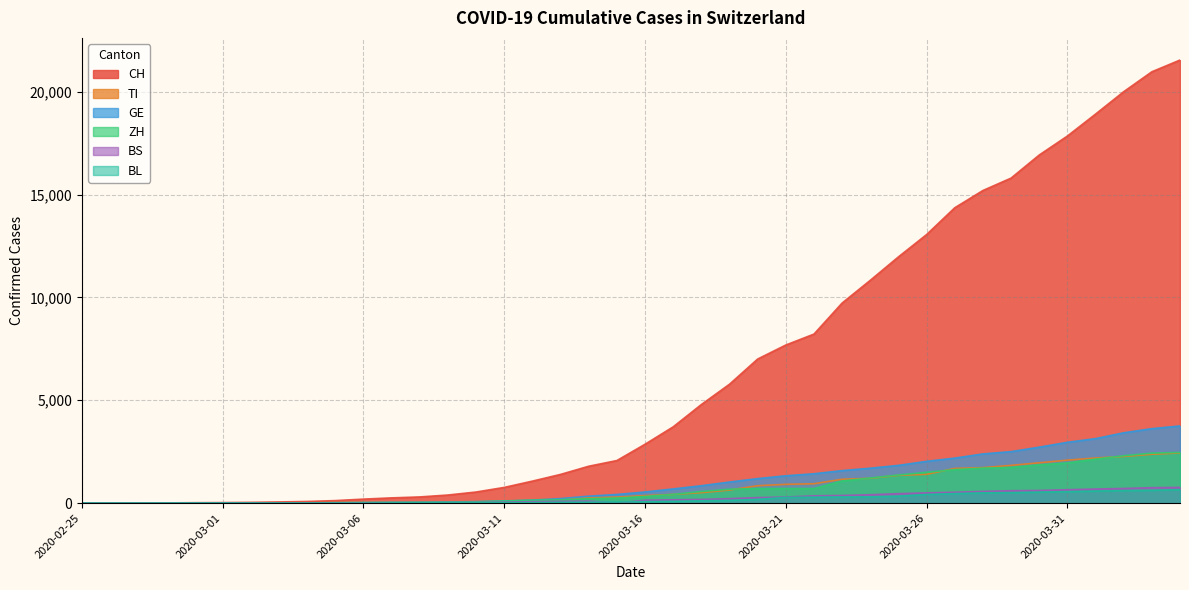

Reading left to right, transcribe all the data shown in this chart.

CH: 0	2	6	13	23	29	40	59	83	125	197	257	303	396	542	766	1072	1398	1795	2072	2864	3710	4793	5781	7005	7686	8217	9727	10831	11970	13054	14356	15195	15798	16920	17842	18908	19997	20965	21535
TI: 0	1	1	1	2	2	4	8	13	25	28	41	49	61	75	108	163	206	265	293	368	426	511	638	849	916	945	1162	1209	1354	1401	1688	1727	1837	1962	2091	2195	2271	2377	2442
GE: 0	1	1	4	8	9	10	13	14	17	25	38	40	56	76	109	150	222	340	423	544	692	848	1027	1194	1331	1430	1582	1699	1837	2033	2190	2393	2505	2721	2958	3137	3420	3621	3753
ZH: 0	0	2	2	6	7	10	13	15	23	29	34	40	49	62	101	140	163	218	250	326	429	568	679	711	711	711	1075	1223	1370	1502	1629	1703	1735	1861	1952	2141	2305	2433	2466
BS: 0	0	1	1	1	1	1	3	3	8	15	21	24	28	33	49	73	92	100	0	143	164	181	220	270	297	356	374	410	462	501	530	569	605	617	653	687	714	754	767
BL: 0	0	0	1	2	2	2	2	2	6	6	15	19	20	22	26	26	42	47	54	76	89	116	134	184	282	289	302	306	341	422	466	502	511	539	561	588	610	625	656